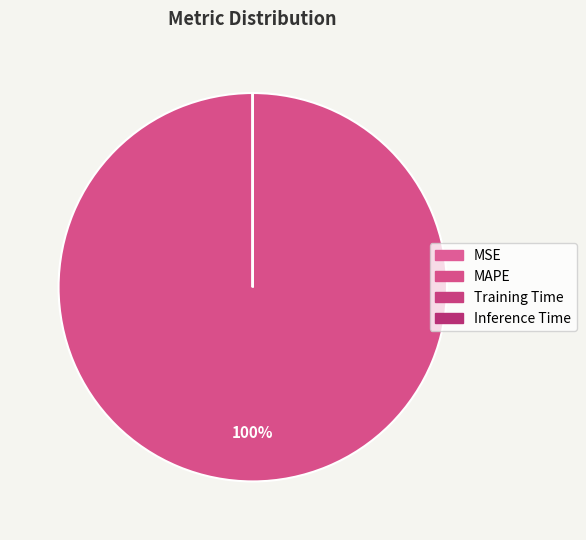

Is the sum of Training Time and MSE greater than half?

No